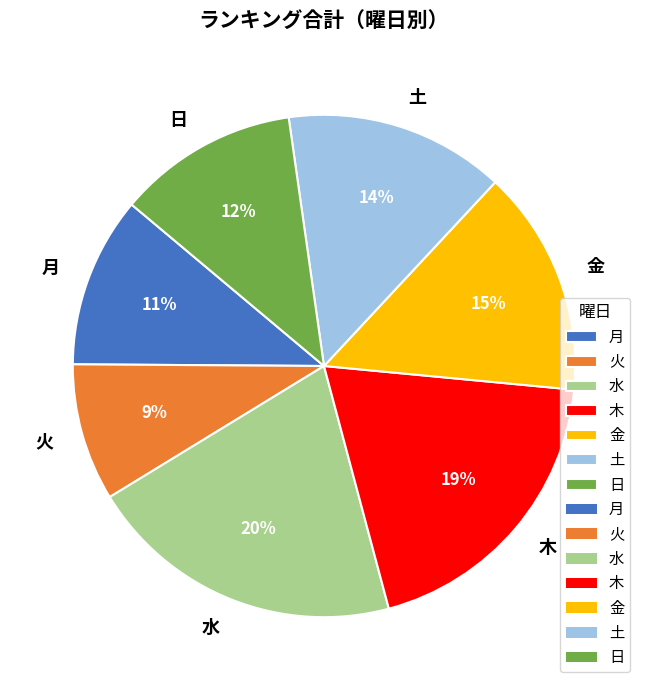

Does any single category account for the majority?

No